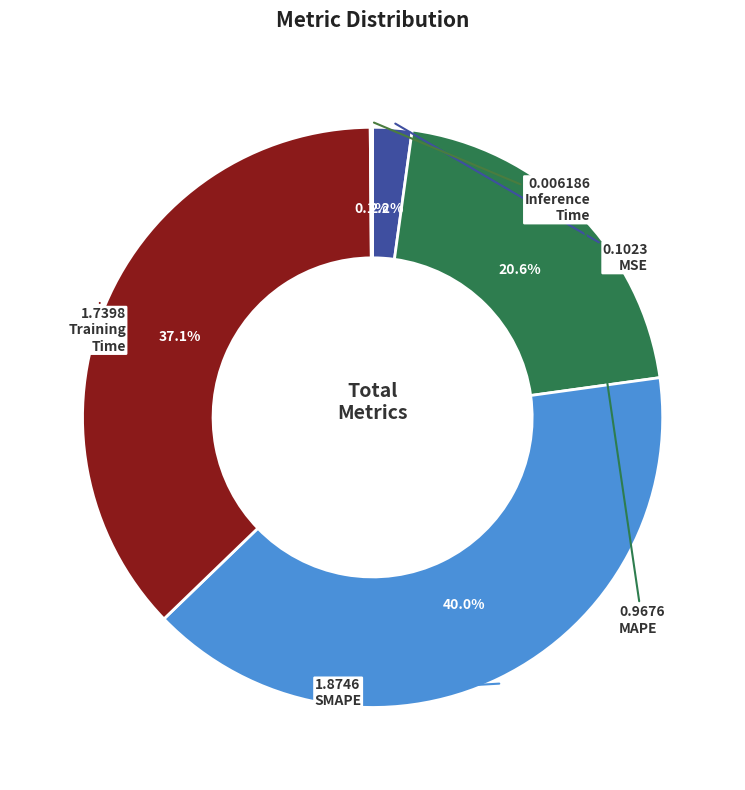

How many slices are in this pie chart?

5